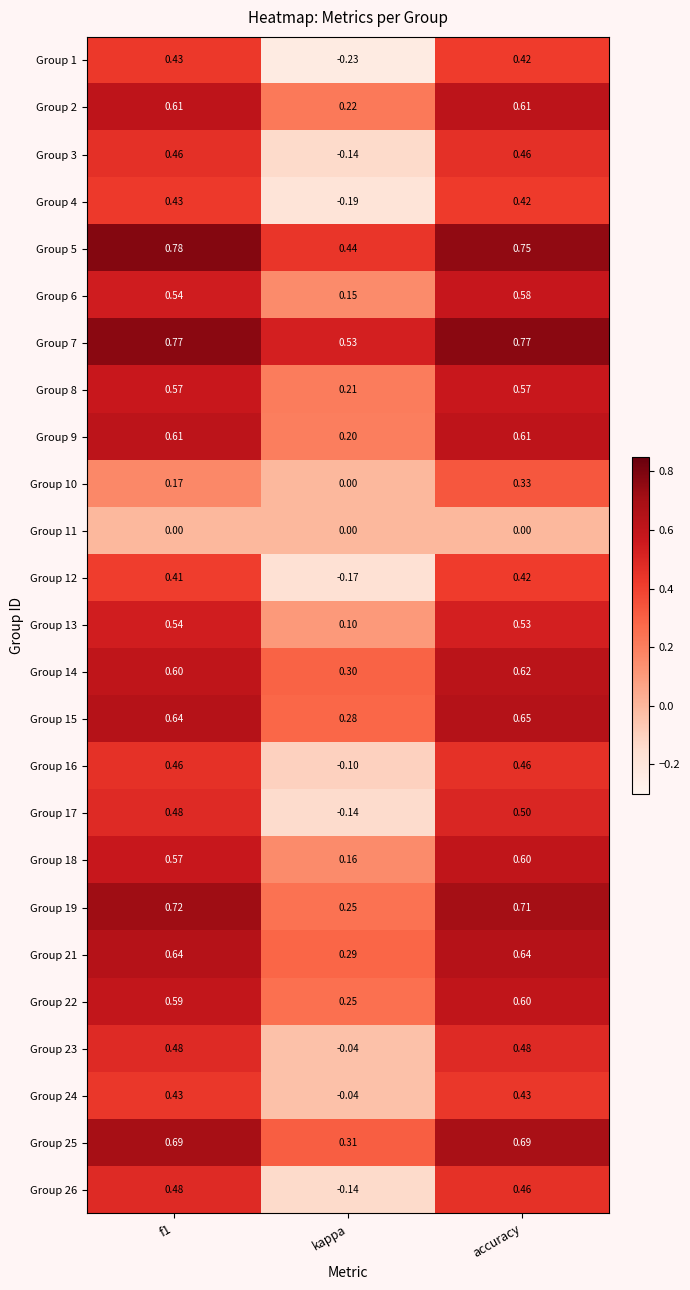

At which category is the sum across all series the highest?

accuracy